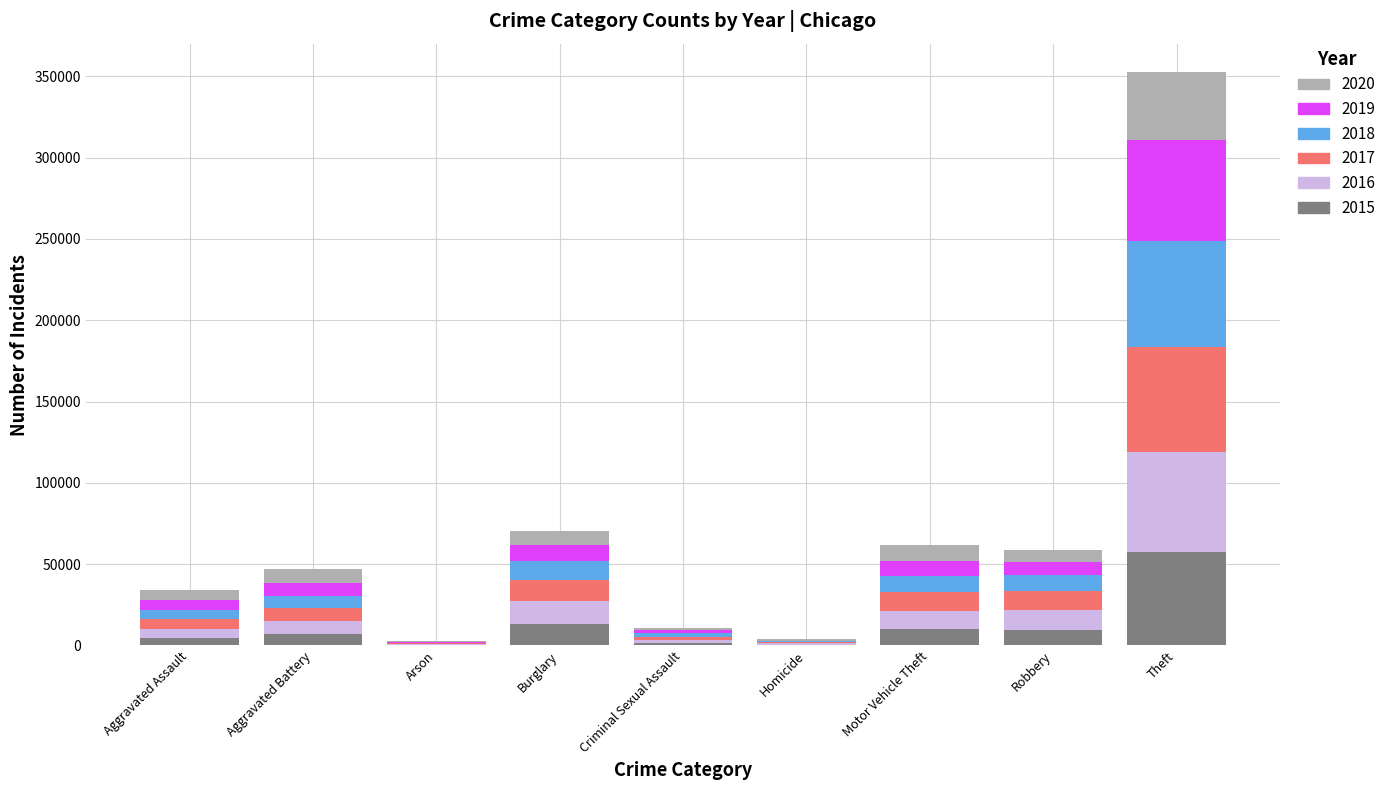

How many distinct data groups are displayed?

6